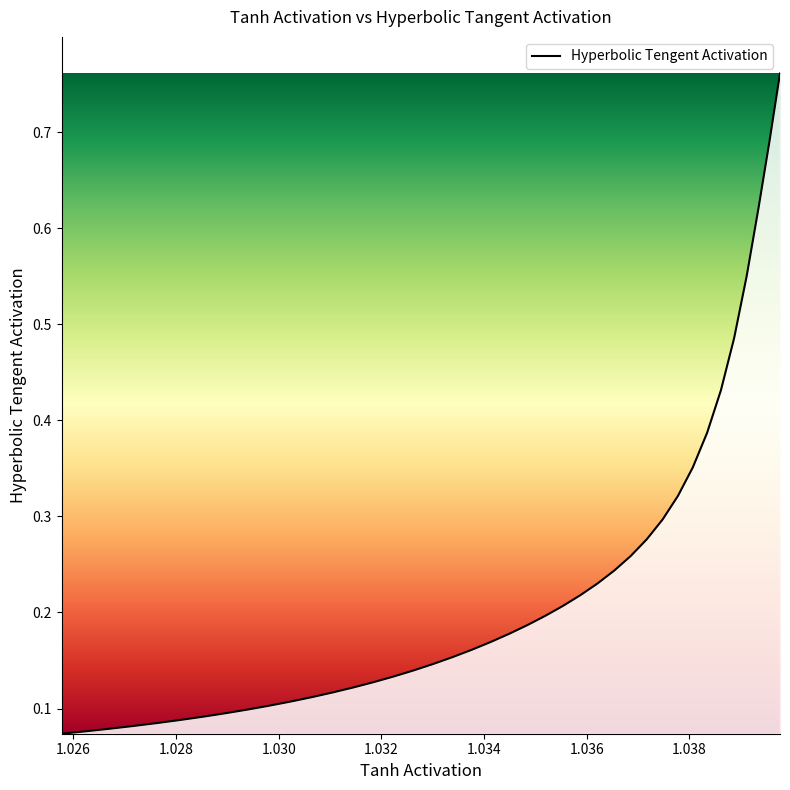

What is the difference between the maximum and minimum values?

0.7